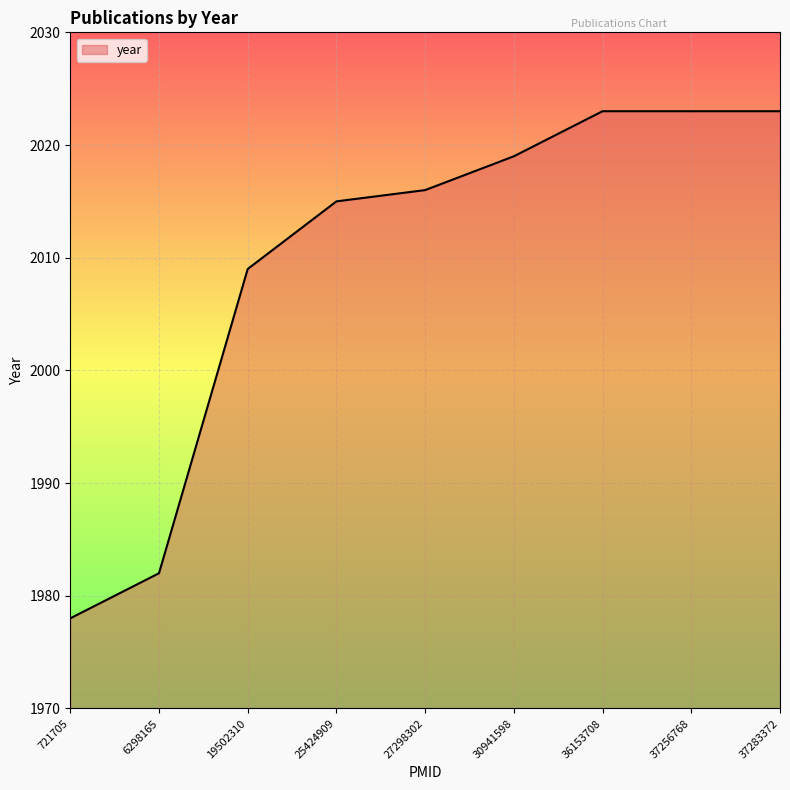

At which label is the value closest to 2000?

19502310